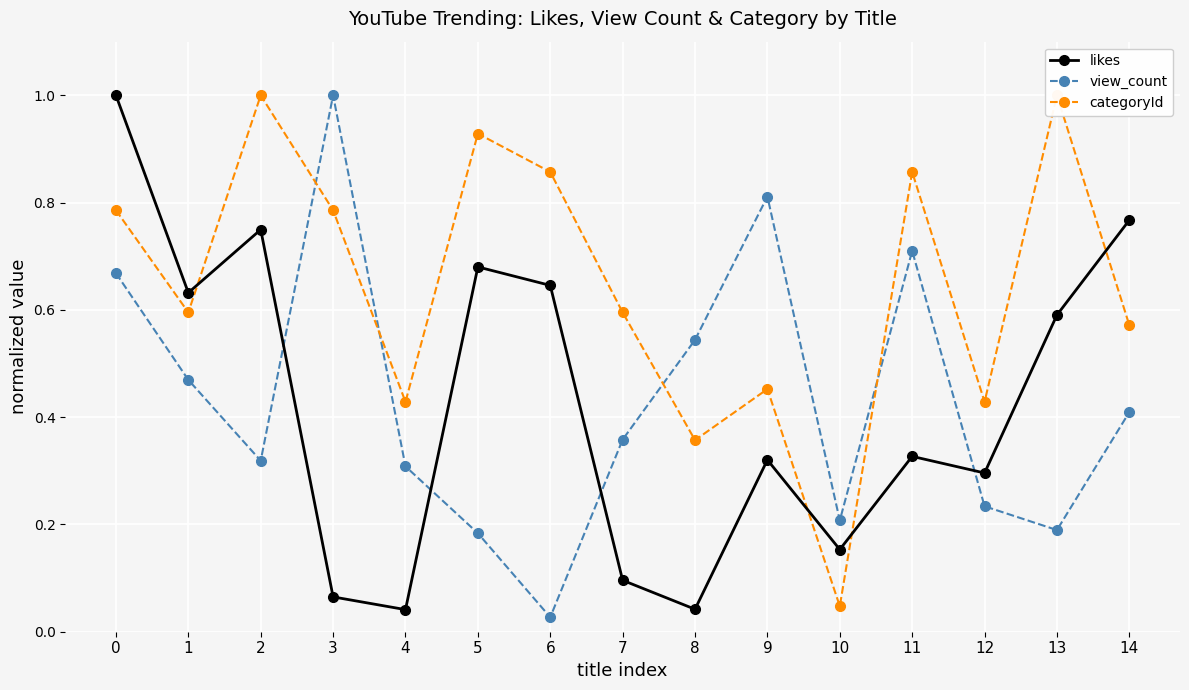

What is the difference between the likes values at 5 and 4?

0.6